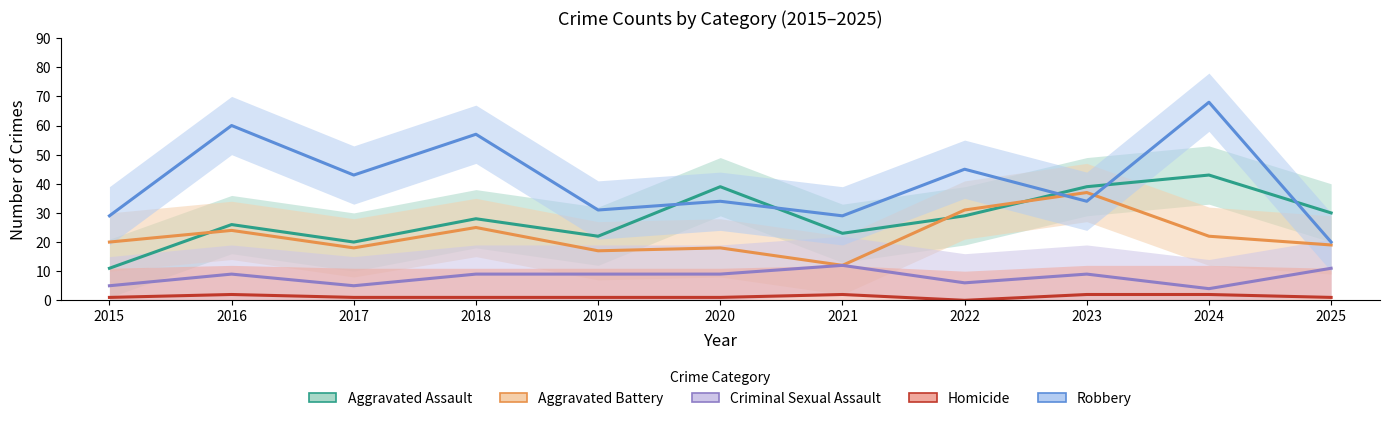

Reading left to right, transcribe all the data shown in this chart.

Aggravated Assault: 11	26	20	28	22	39	23	29	39	43	30
Aggravated Battery: 20	24	18	25	17	18	12	31	37	22	19
Criminal Sexual Assault: 5	9	5	9	9	9	12	6	9	4	11
Homicide: 1	2	1	1	1	1	2	0	2	2	1
Robbery: 29	60	43	57	31	34	29	45	34	68	20